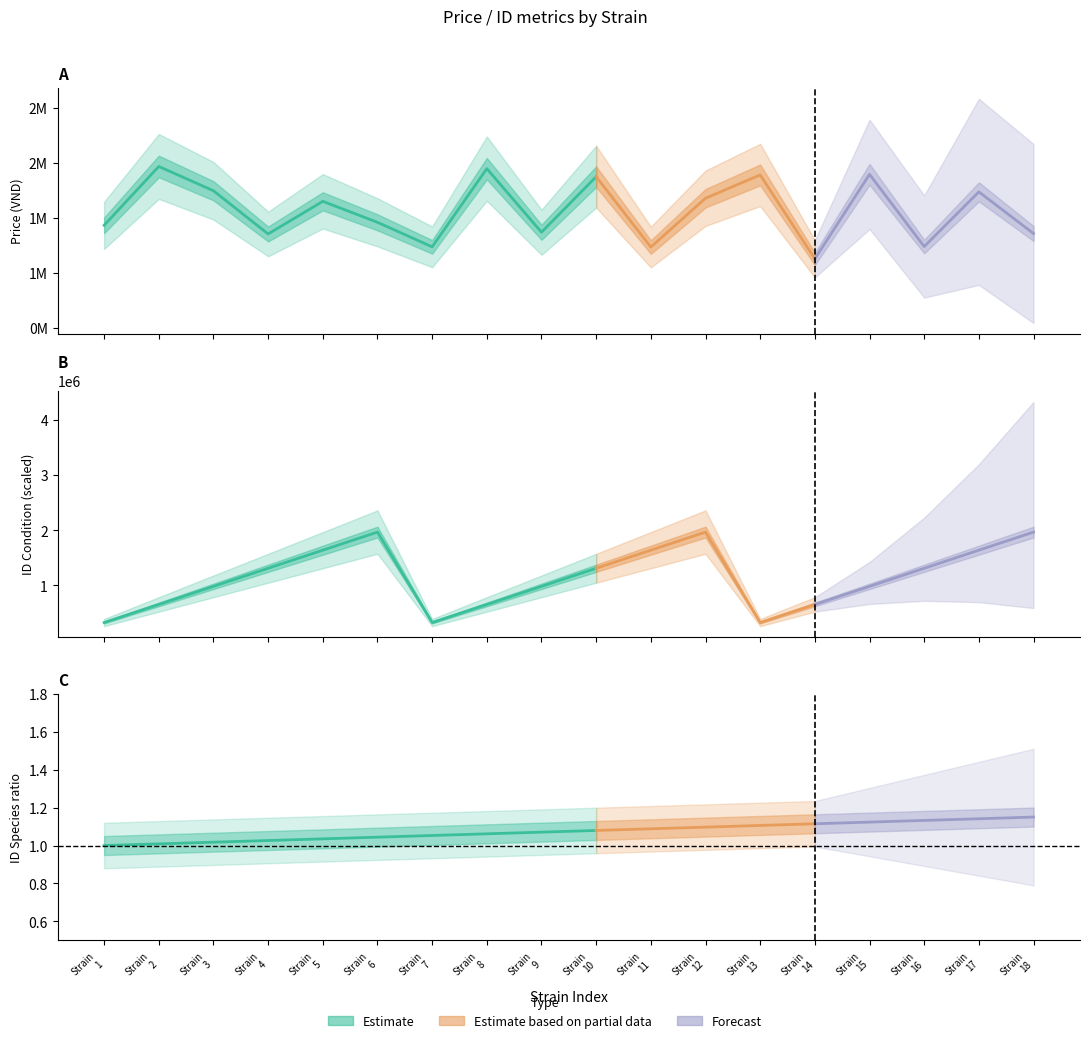

True or false: ID_Species and Price cross at least once.

False